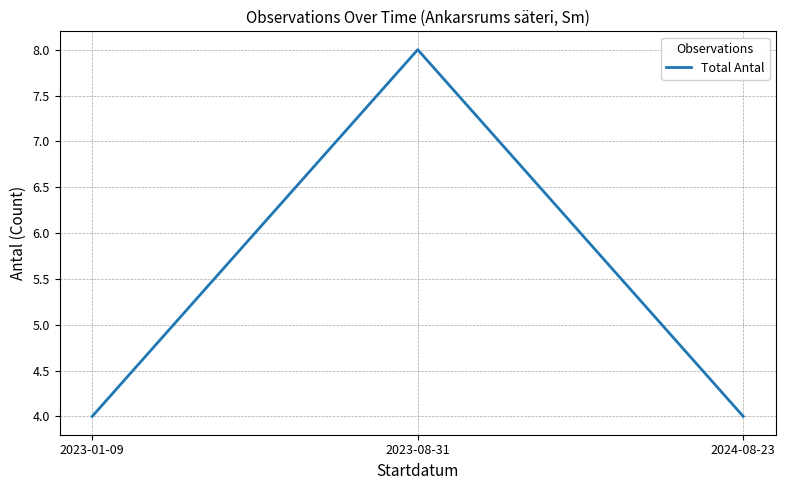

What is the difference between the maximum and minimum values?

4